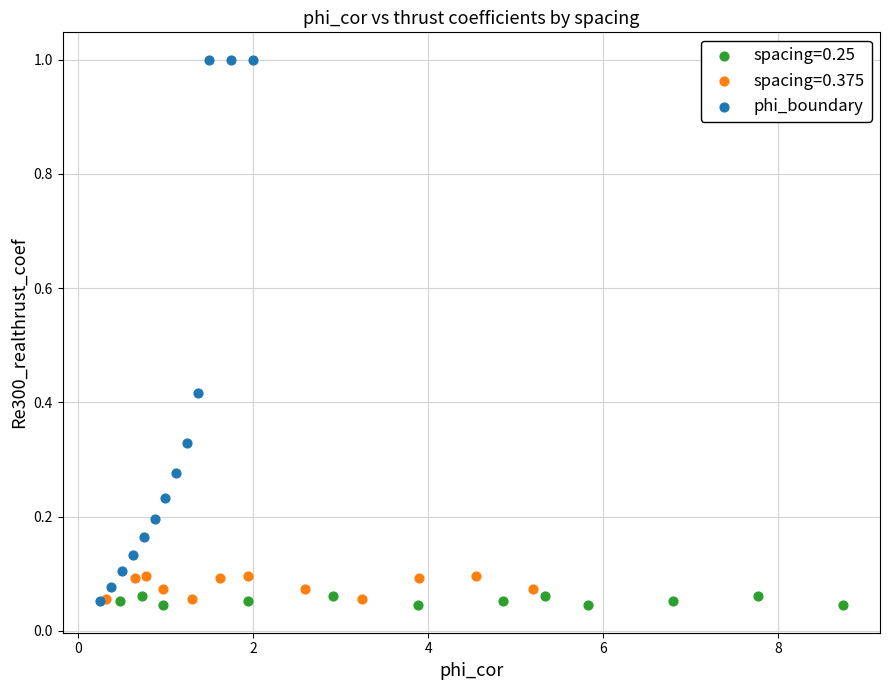

Which series reaches the maximum Y coordinate?

phi_boundary